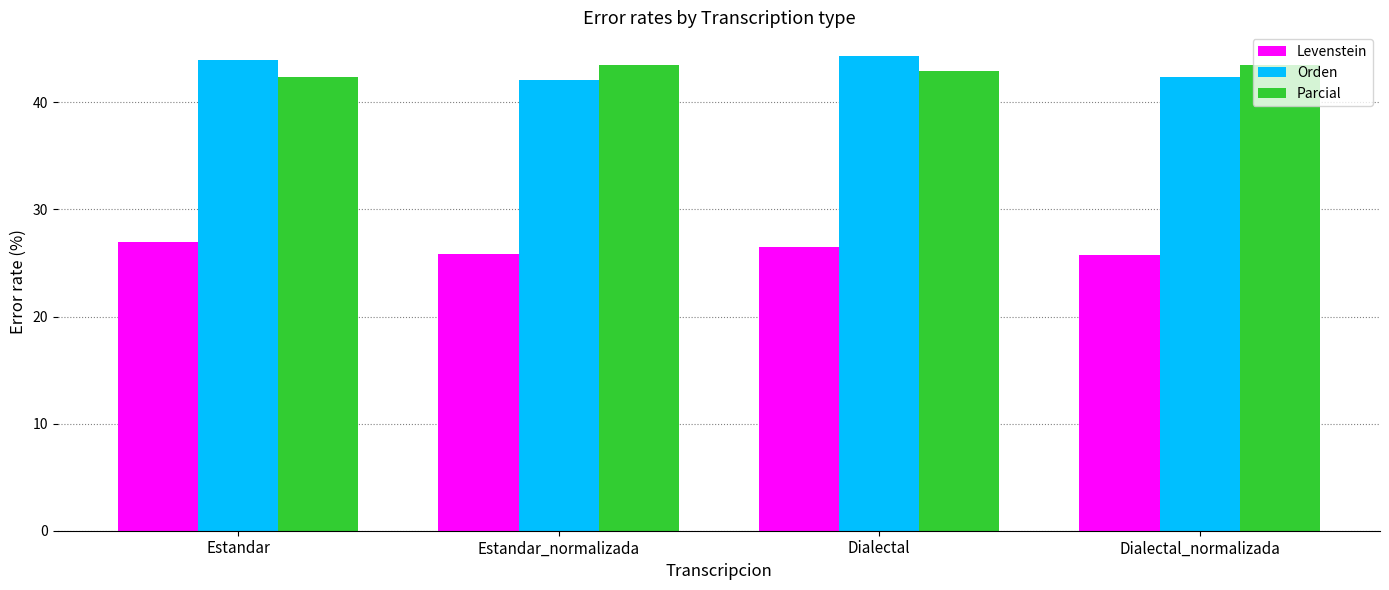

What are all the series names shown in the legend?

Levenstein, Orden, Parcial